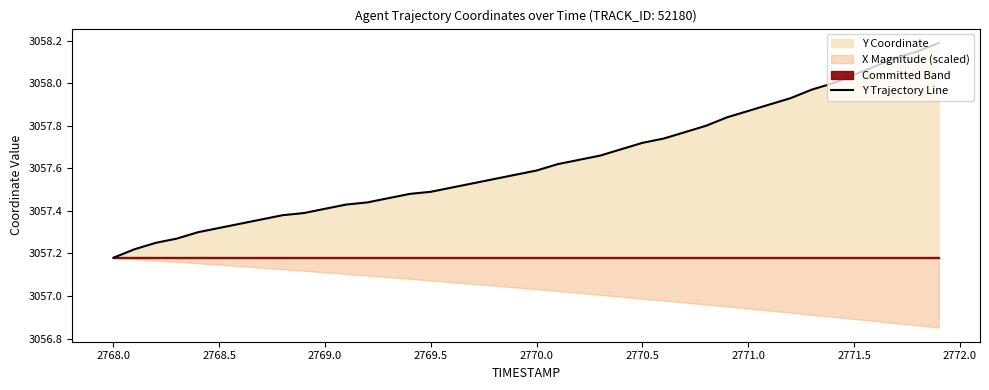

Where is Y Trajectory Line nearest to the value 3057?

2768.0